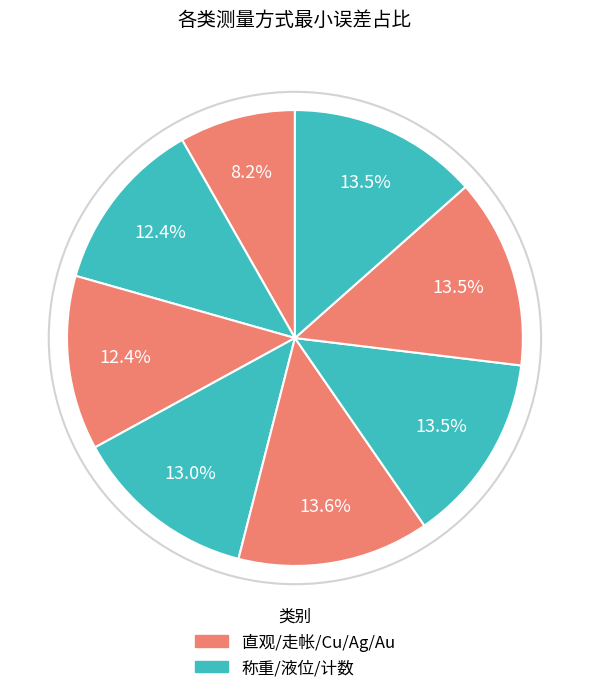

What is the largest slice in the pie chart?

走帐